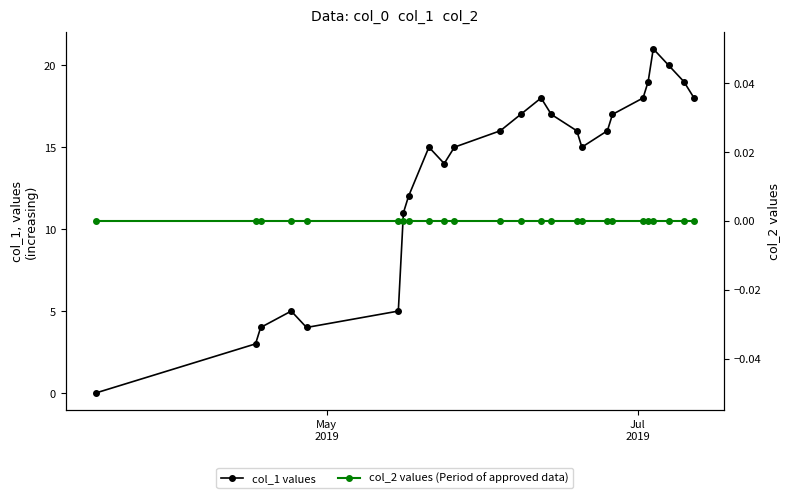

Rank the series by their average value, from highest to lowest.

col_1, col_2